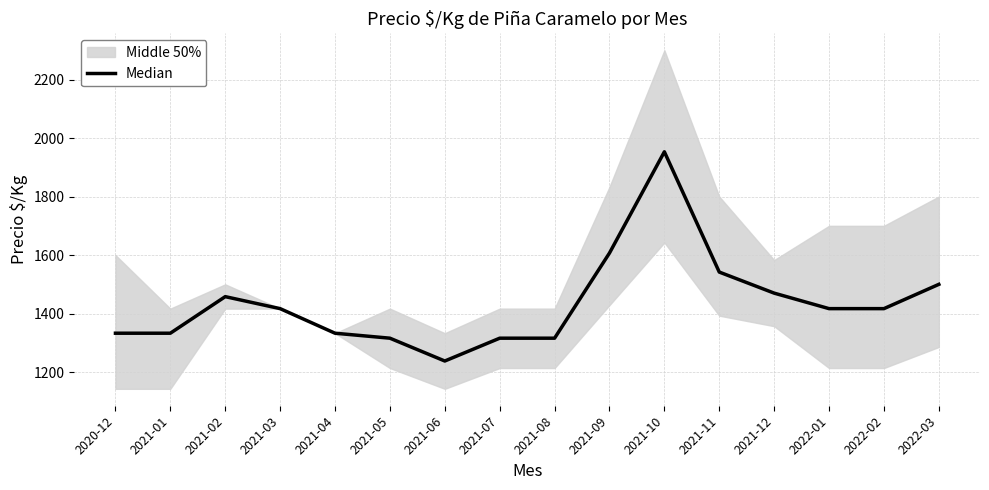

Where is the data nearest to the value 1595?

2021-09